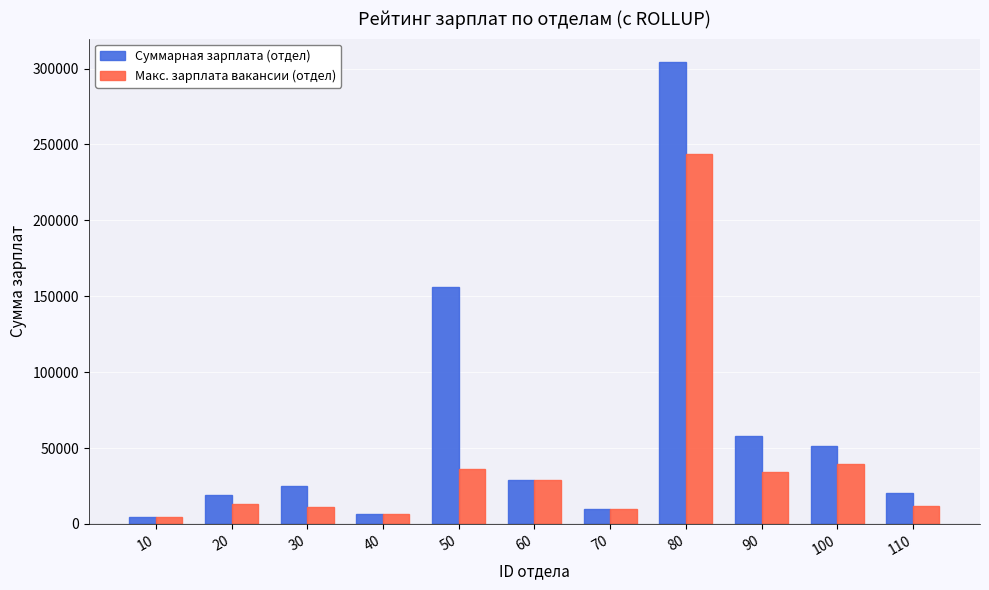

How many distinct data groups are displayed?

2